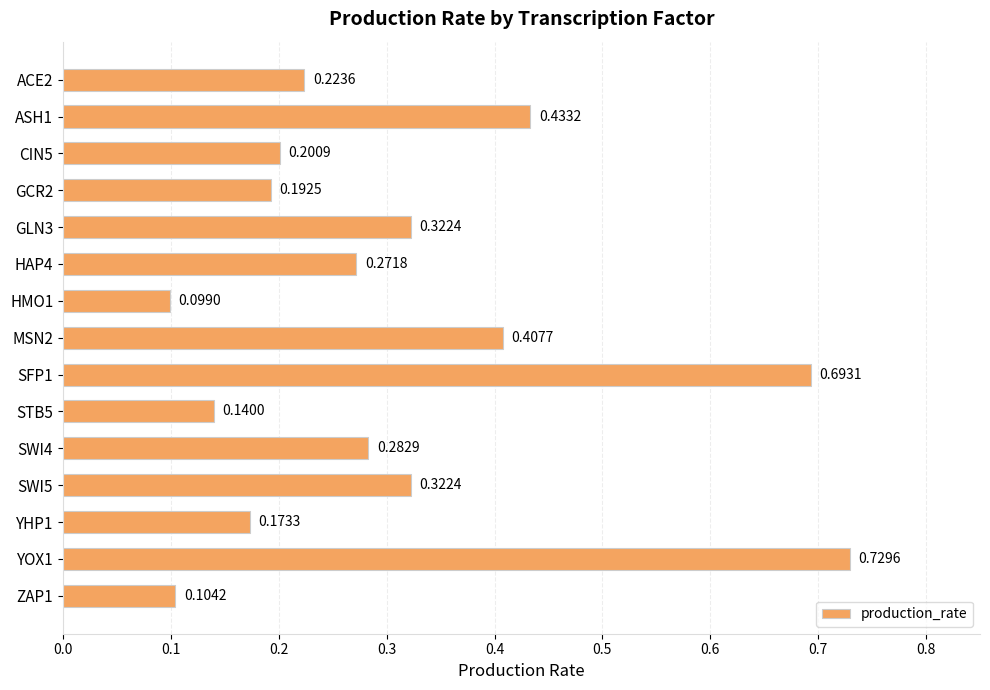

What is the sum of the values at SFP1 and YHP1?

0.9